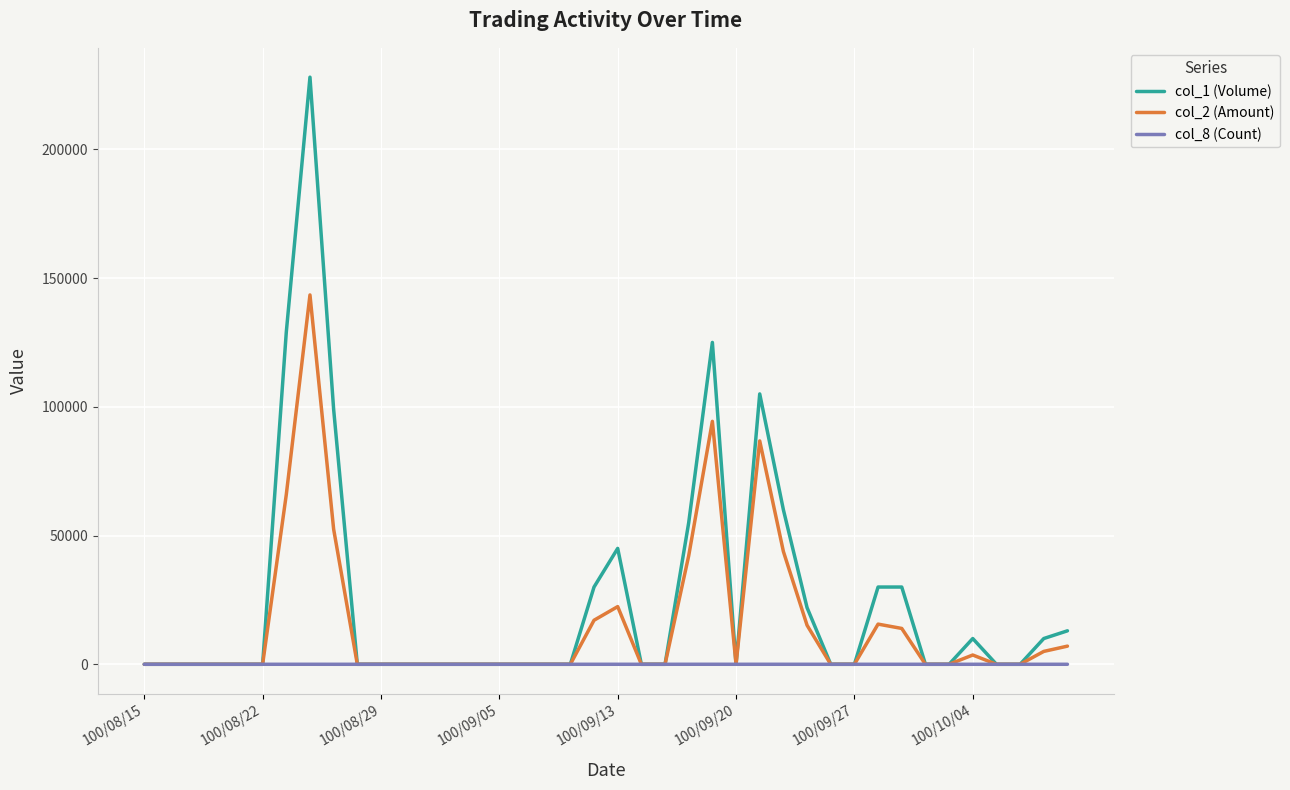

What is the maximum value shown in the chart?

228000